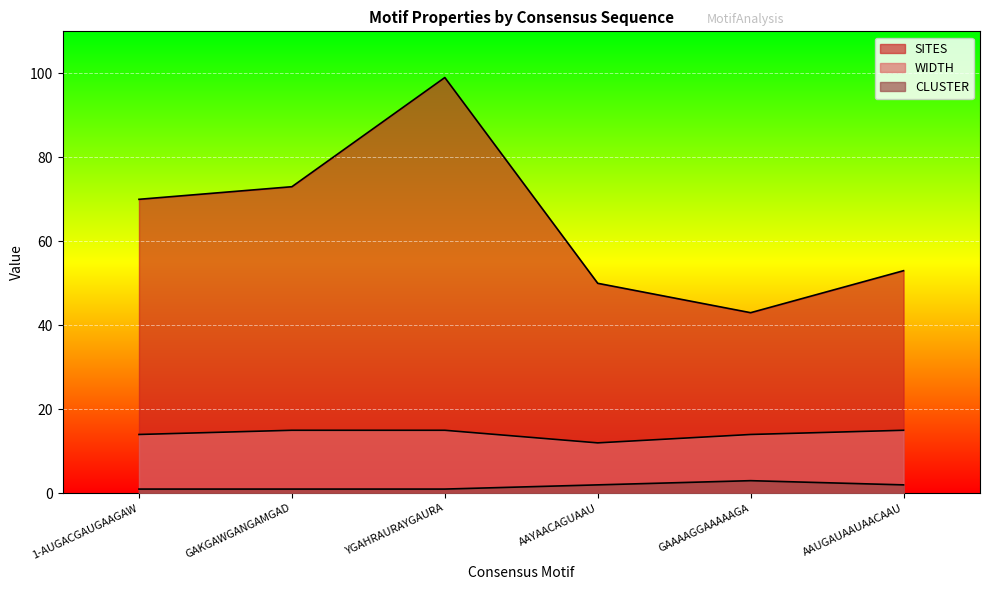

Is the value of CLUSTER at GAKGAWGANGAMGAD greater than the value of SITES at 1-AUGACGAUGAAGAW?

No